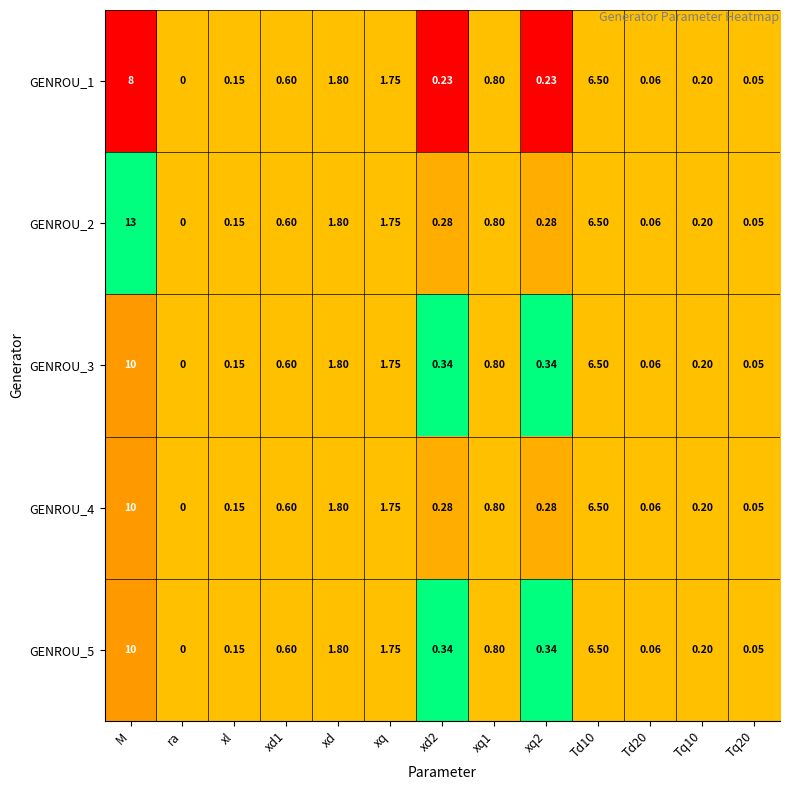

Which label corresponds to the largest value in the chart?

M